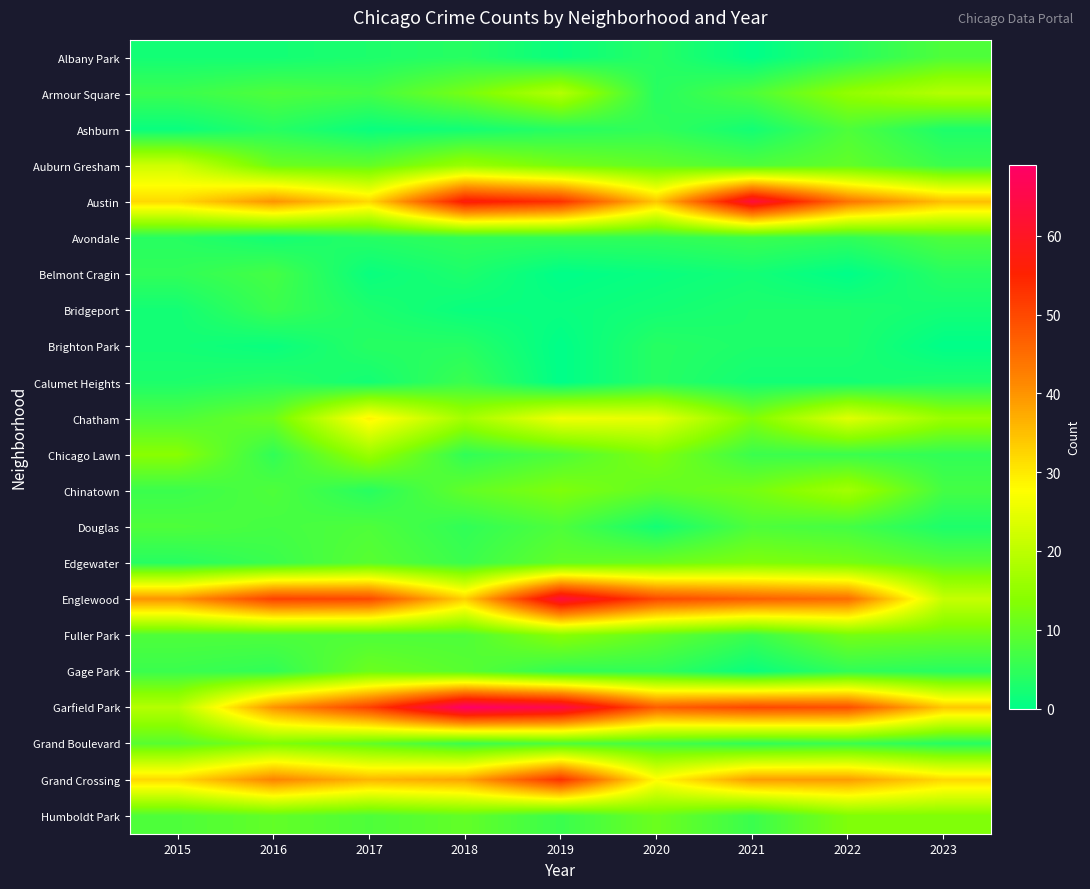

Rank the series at 2020 from highest to lowest value.

Englewood, Garfield Park, Austin, Grand Crossing, Chatham, Chicago Lawn, Edgewater, Humboldt Park, Auburn Gresham, Chinatown, Fuller Park, Grand Boulevard, Ashburn, Avondale, Gage Park, Albany Park, Armour Square, Brighton Park, Calumet Heights, Bridgeport, Douglas, Belmont Cragin